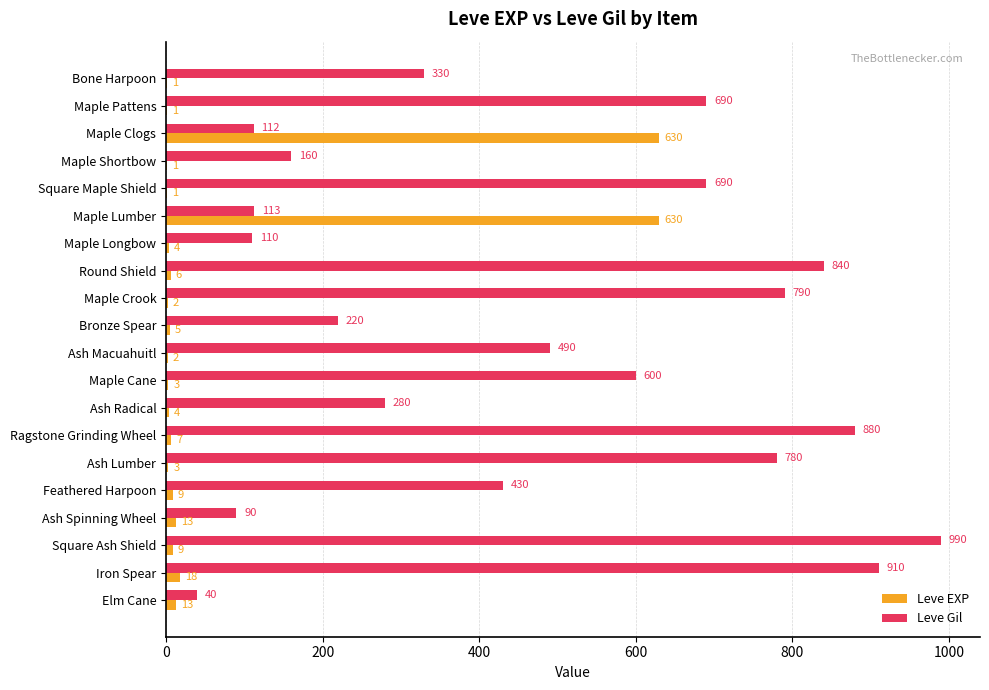

Is the value of Leve EXP at Maple Crook greater than the value of Leve Gil at Round Shield?

No